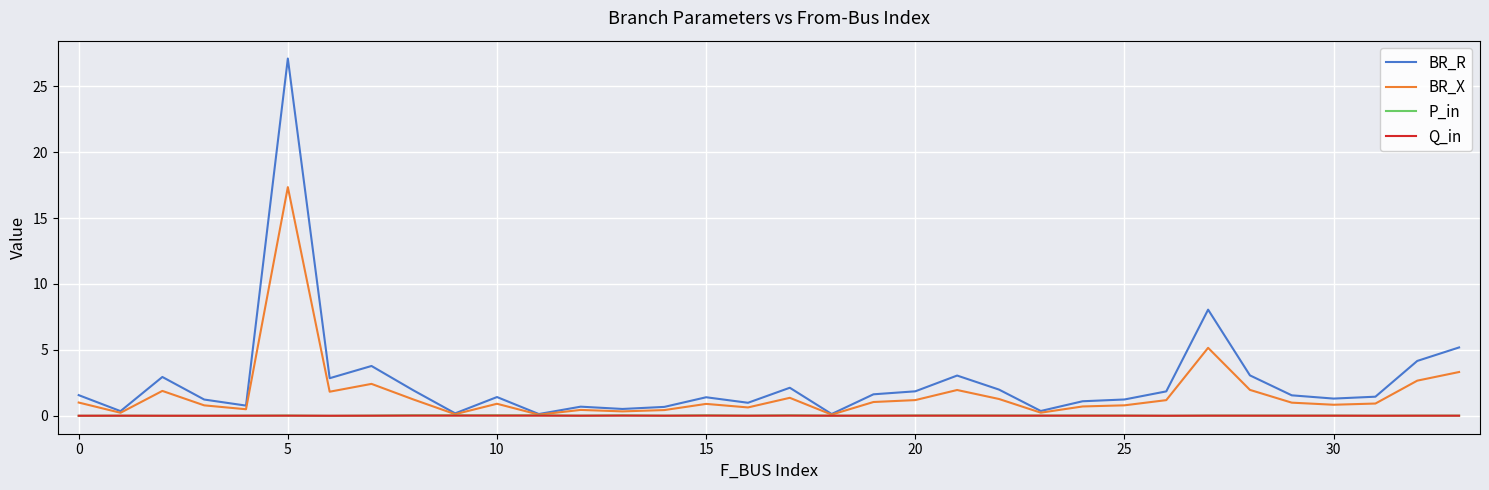

What are all the series names shown in the legend?

BR_R, BR_X, P_in, Q_in